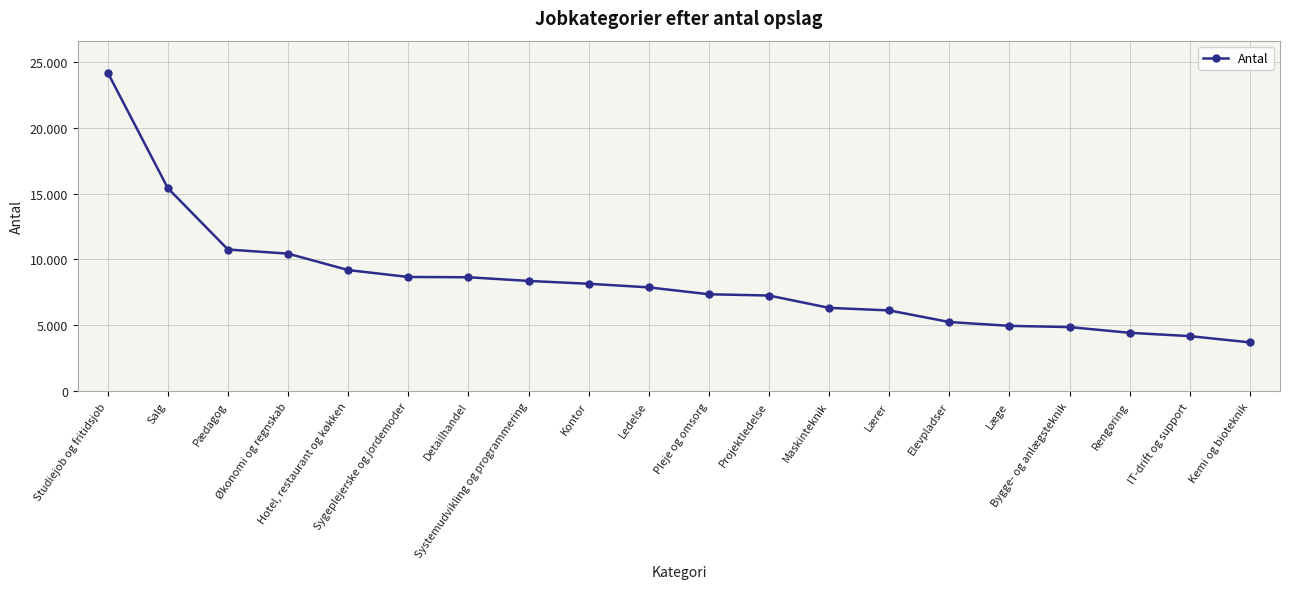

What is the change in value from Detailhandel to Pleje og omsorg?

-1290